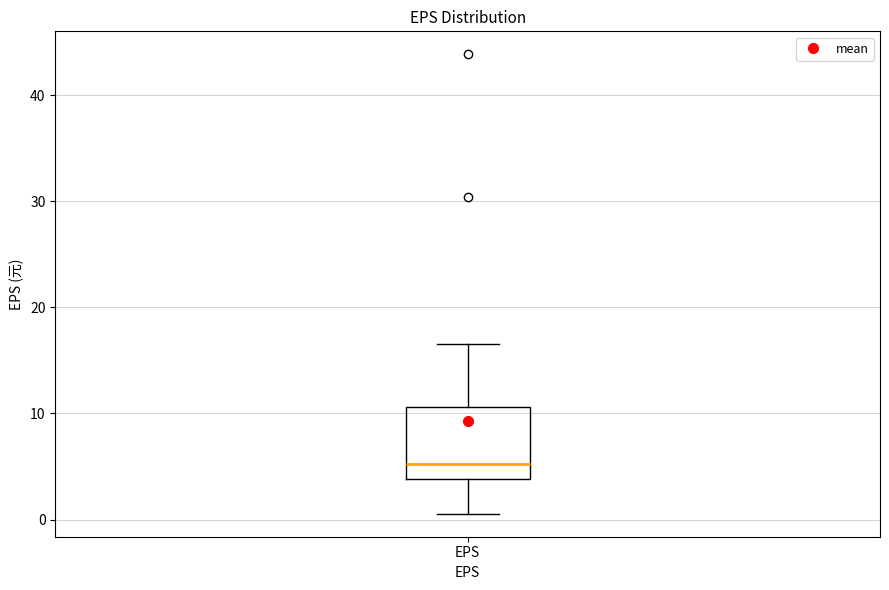

Transcribe this box plot: give where the median line is, the range the box spans, and where the two whiskers end, as read against the y-axis. The values are not printed on the chart, so give them approximately, as read against the axis.

median 5, box 4 to 11, whiskers 1 to 17